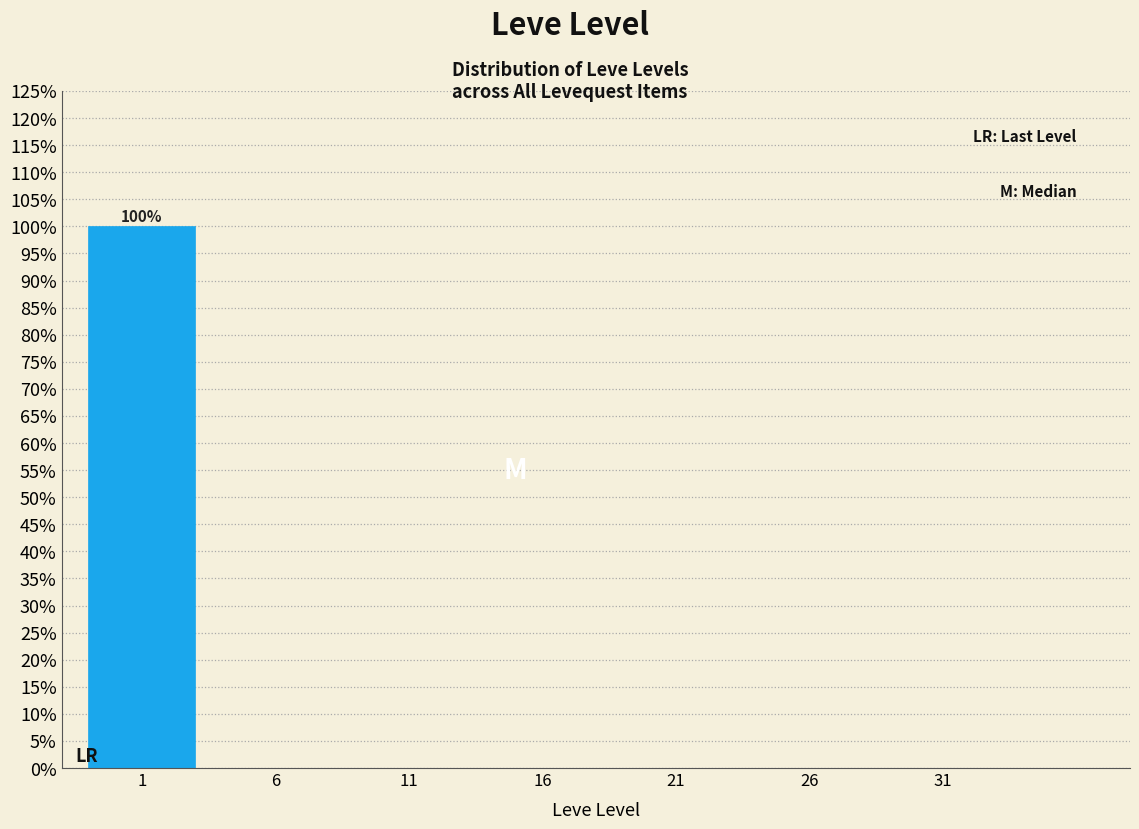

Reading right to left, list all the values displayed in this chart.

31=0	26=0	21=0	16=0	11=0	6=0	1=100